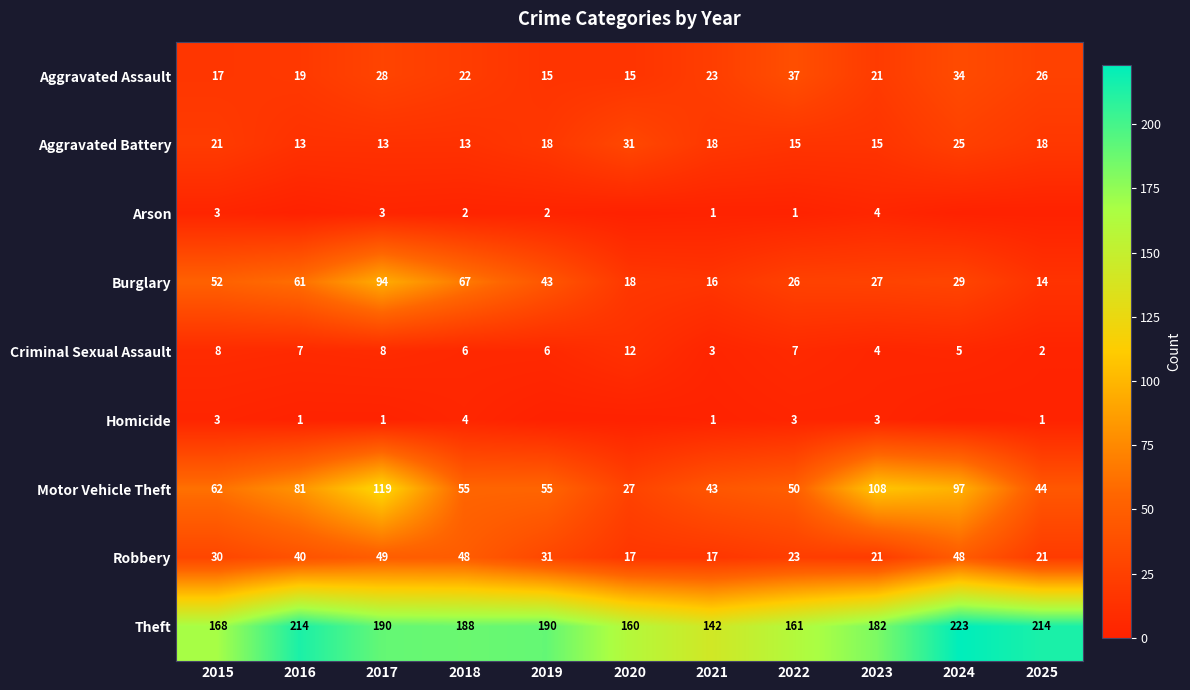

At which label does Criminal Sexual Assault first exceed 6?

2015